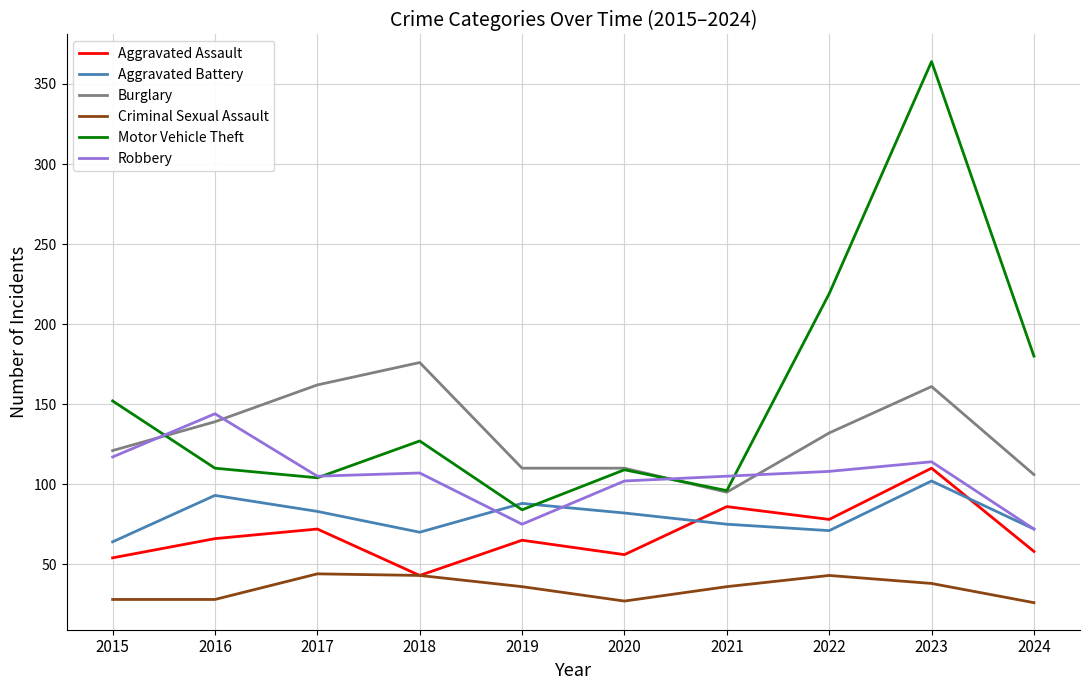

How many interior local peaks does the Motor Vehicle Theft series have?

3